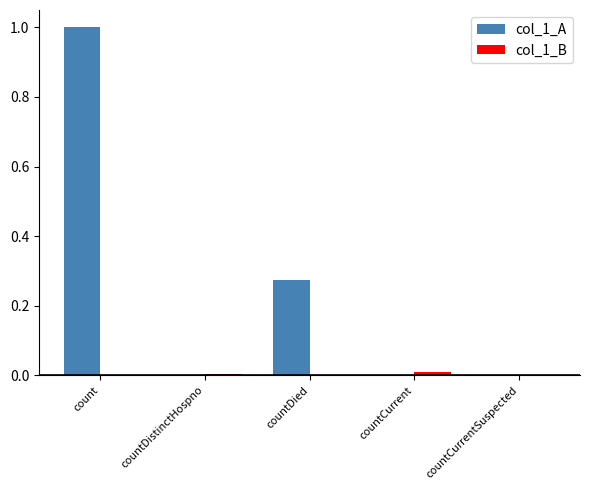

Which series changed the most between count and countDistinctHospno?

col_1_A